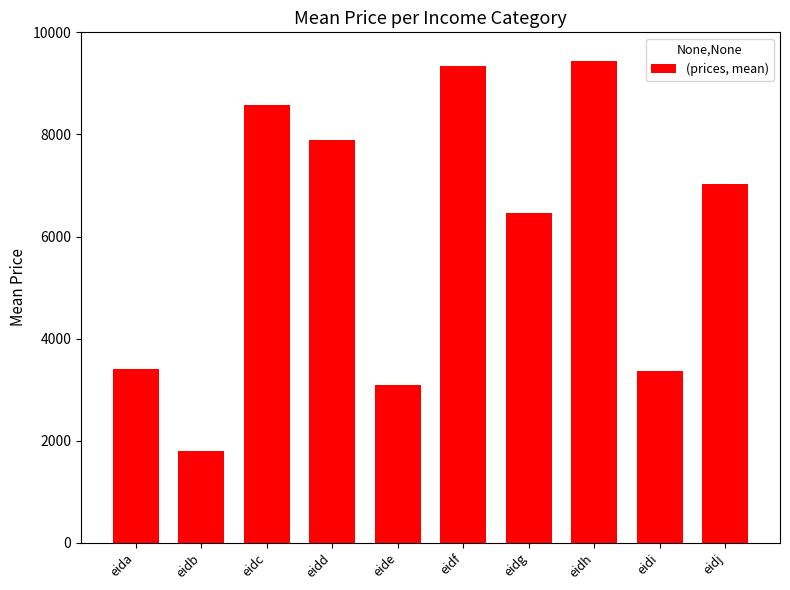

What is the minimum value shown in the chart?

1791